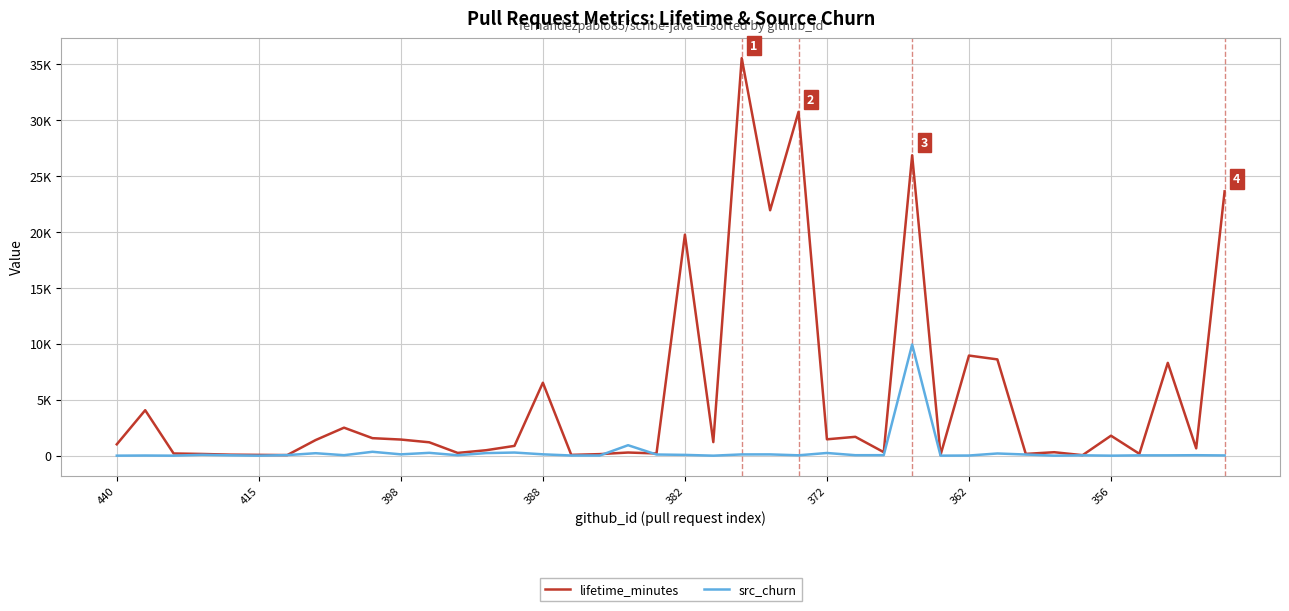

Which series has the largest range (max minus min)?

lifetime_minutes